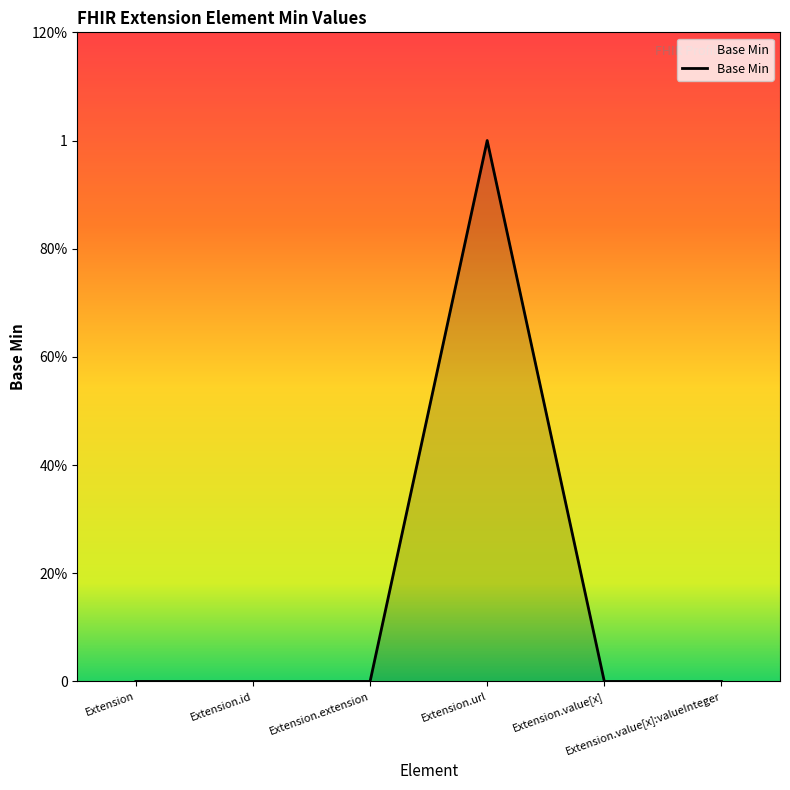

Reading right to left, what are all the values shown in this chart?

0	0	1	0	0	0